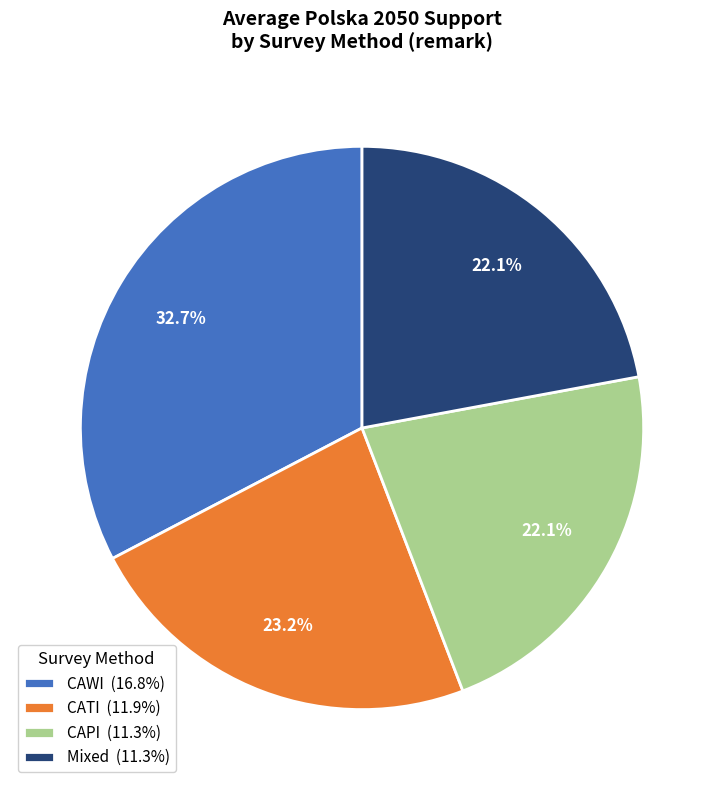

How many slices are in this pie chart?

4